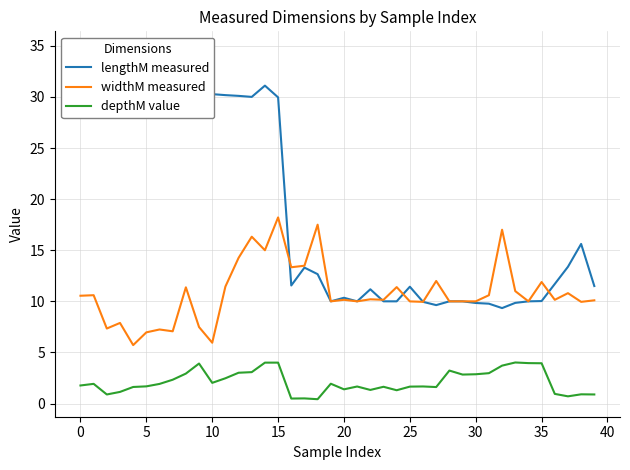

List the series in order of their peak value, lowest first.

depthM value, widthM measured, lengthM measured